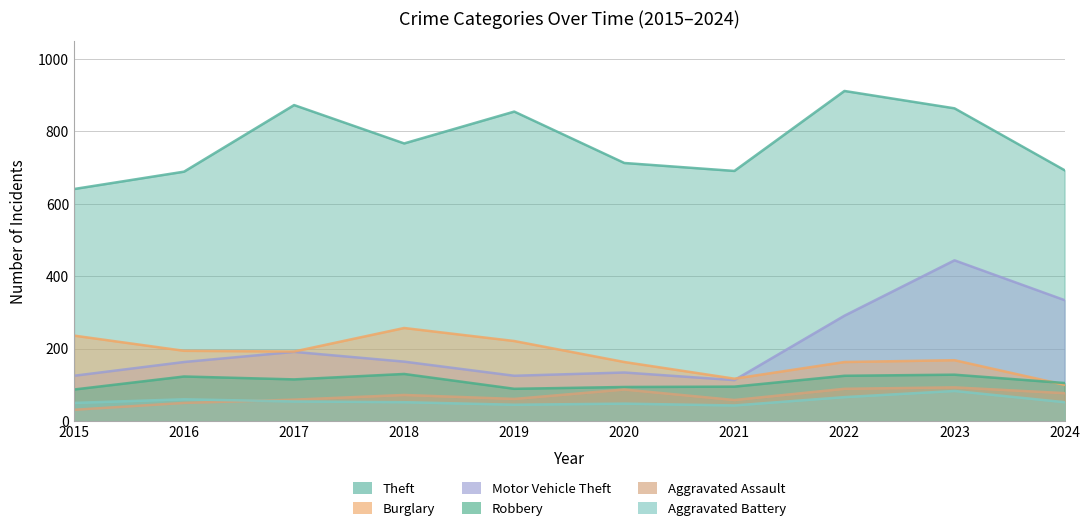

True or false: Burglary and Theft cross at least once.

False